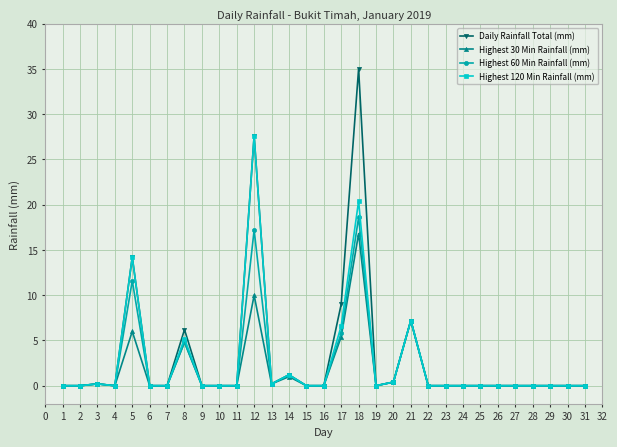

True or false: Highest 30 Min Rainfall (mm) has a value of 0.4 at 20.

True